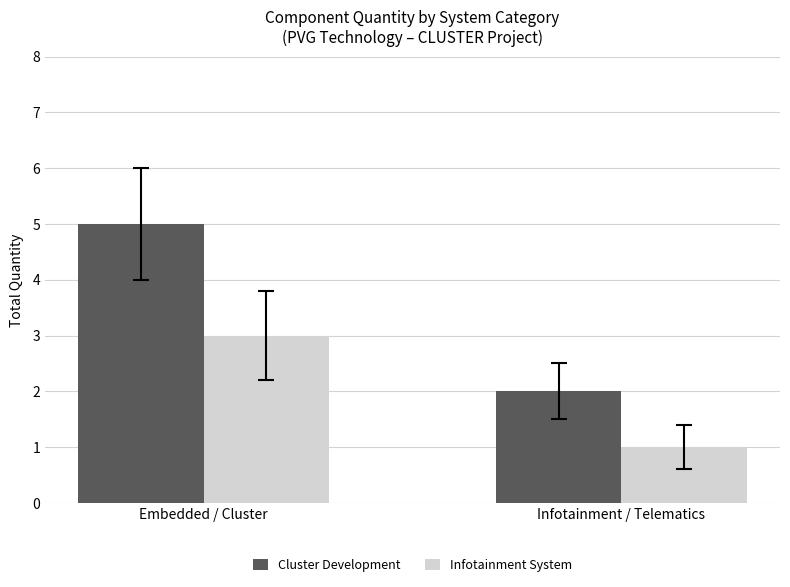

What is the minimum value shown in the chart?

1